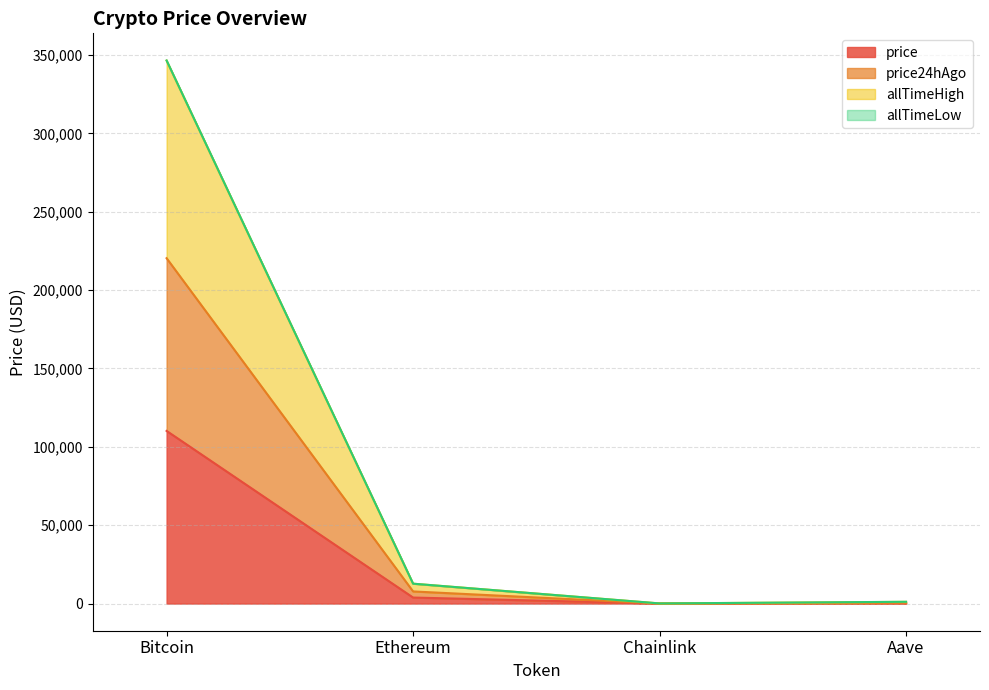

What is the maximum value shown in the chart?

346477.8